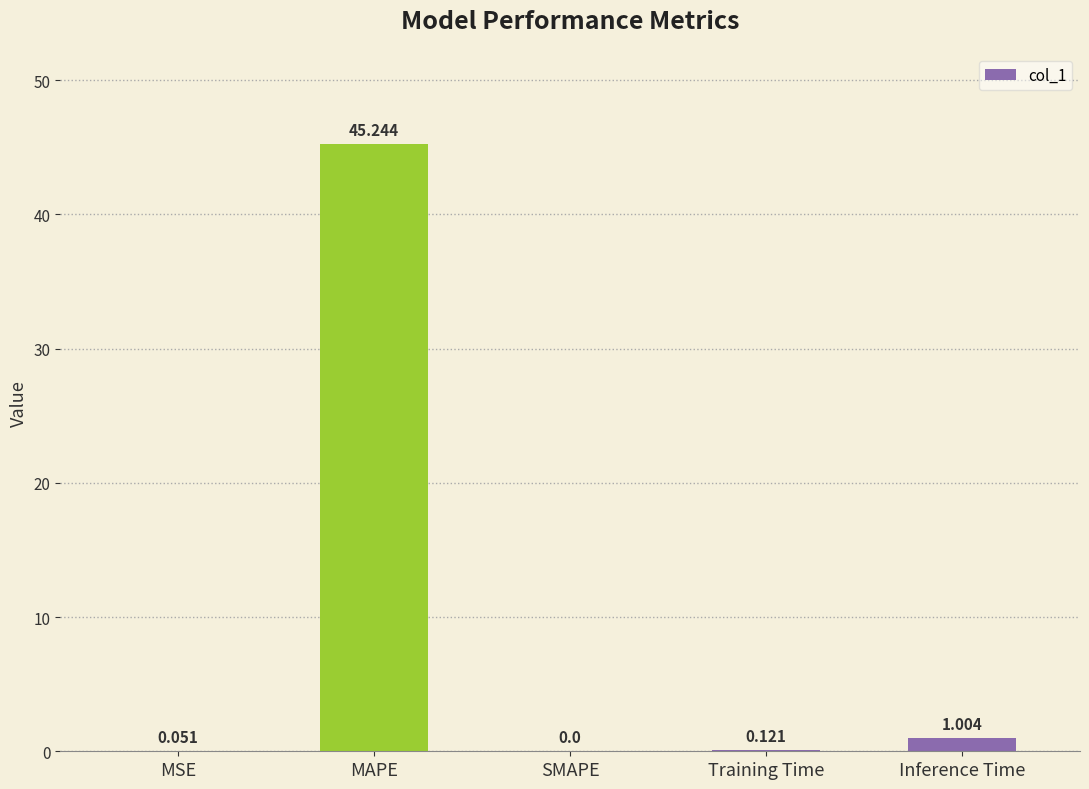

Which has a higher value, Training Time or MAPE?

MAPE